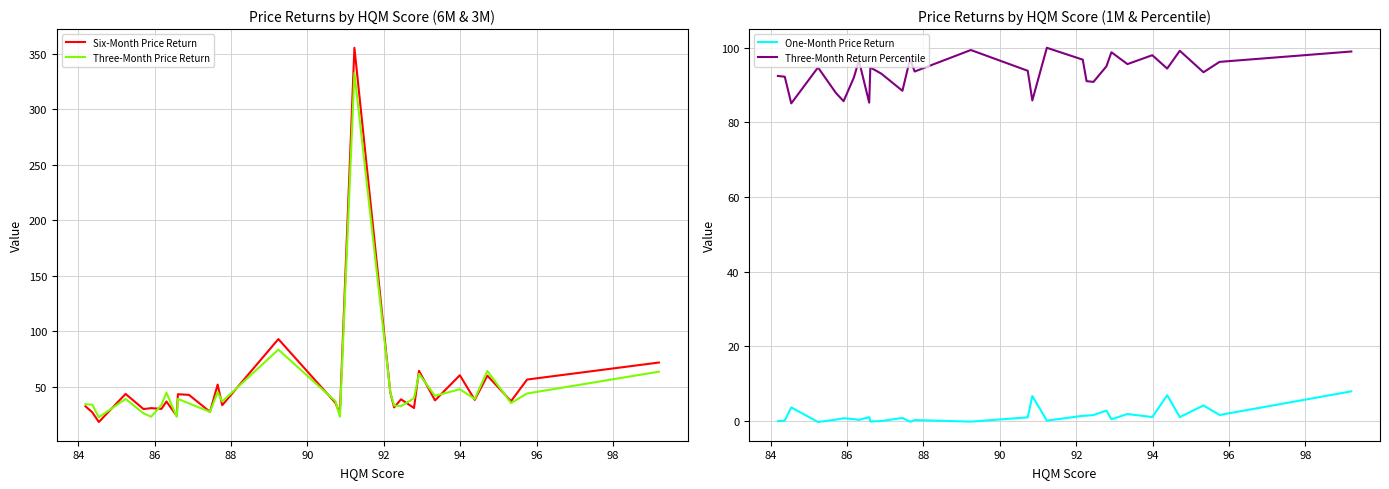

How many values in the Six-Month Price Return series are below 37?

14